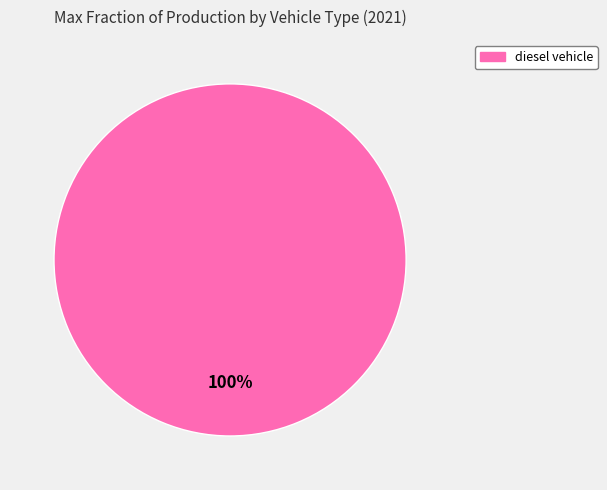

How many slices are in this pie chart?

1